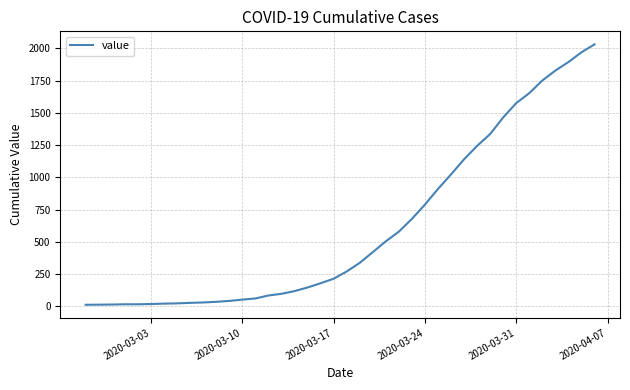

What is the maximum value shown in the chart?

2032